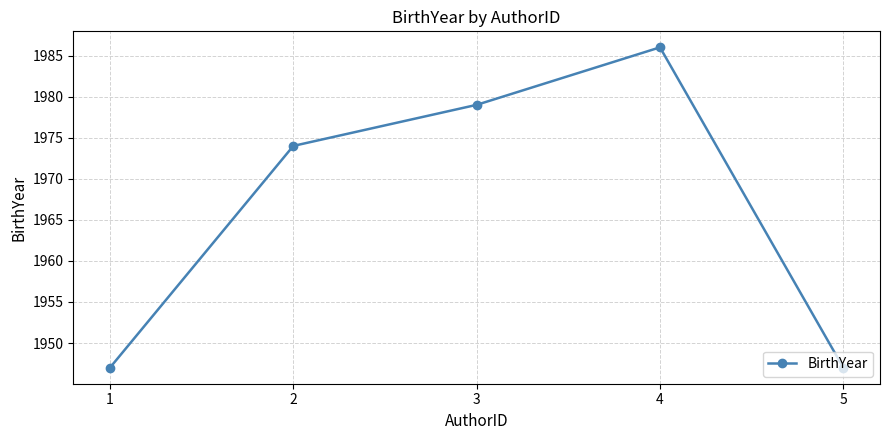

How many values are between 1947 and 1979?

4